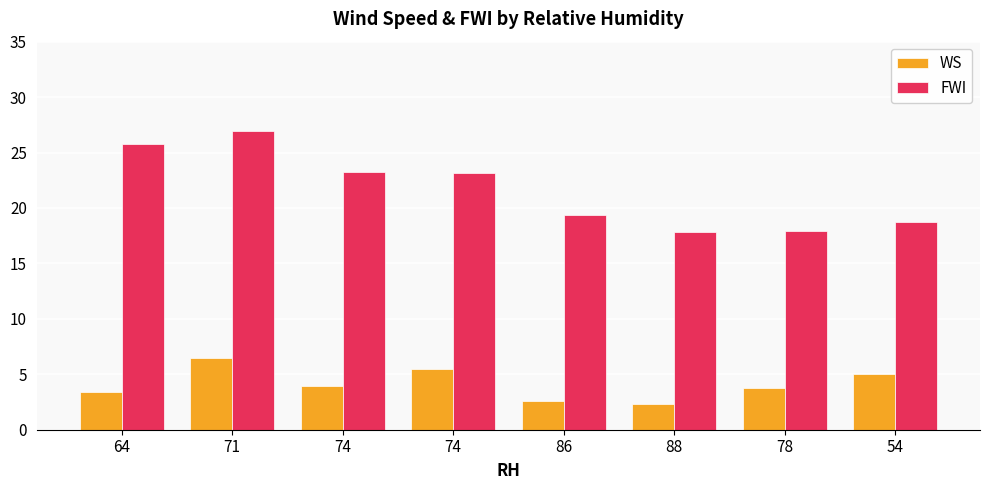

Reading right to left, list all the values displayed in this chart.

WS: 5.0	3.8	2.3	2.6	5.5	3.9	6.5	3.4
FWI: 18.8	17.9	17.8	19.4	23.2	23.2	27.0	25.8